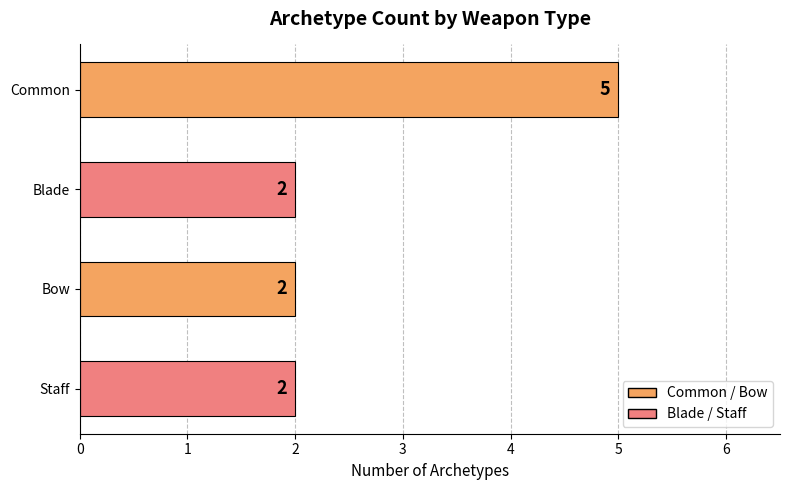

Between Common and Bow, which is larger?

Common